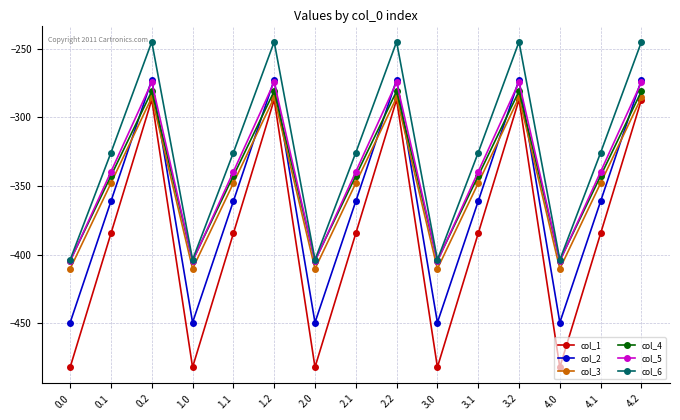

What is the difference between the col_6 values at 0.2 and 3.1?

80.7